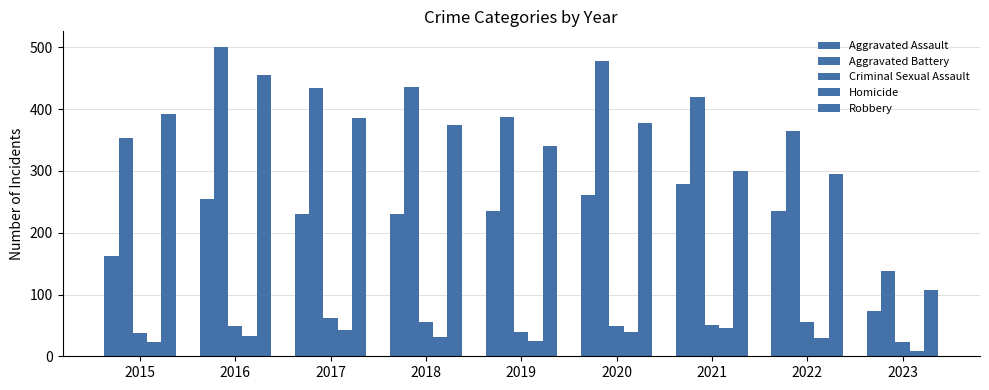

How many categories are shown in the chart?

9